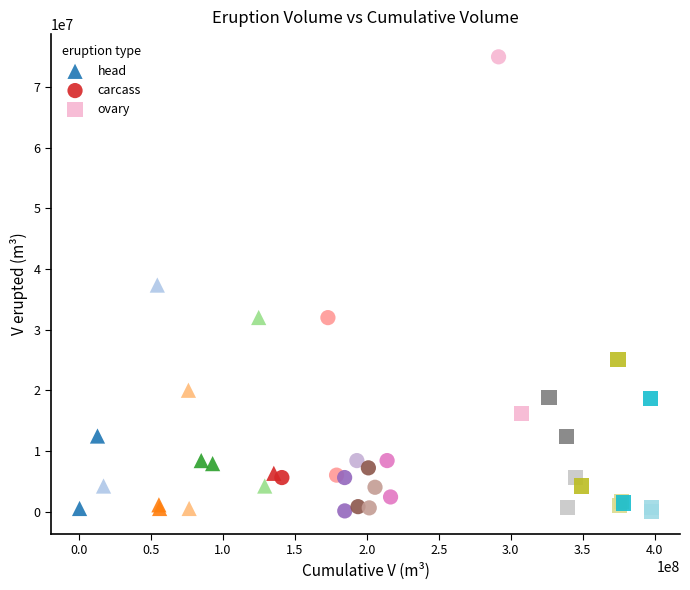

Which series has the widest spread of Y values?

carcass